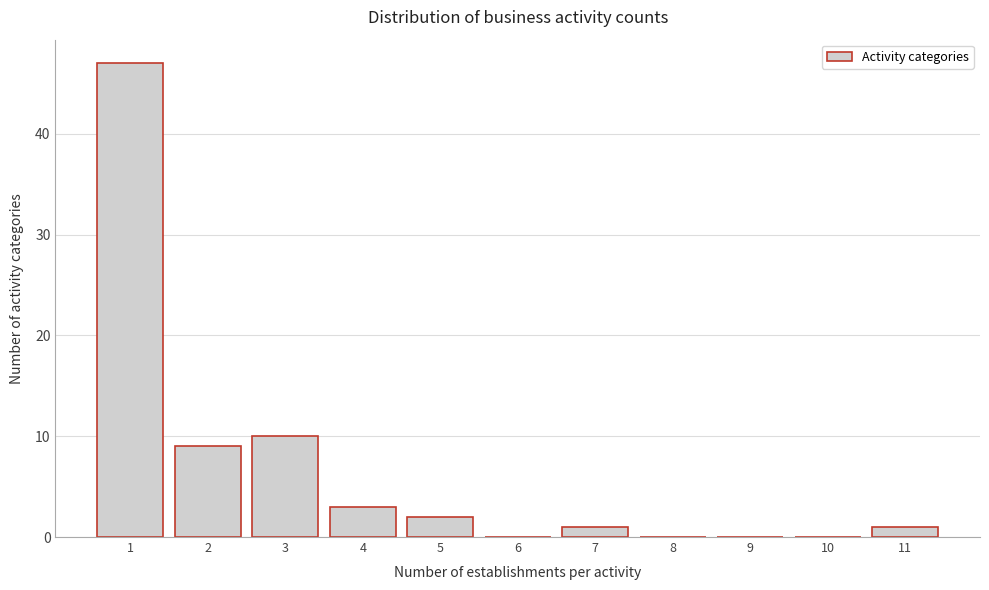

Over which range of the x-axis is the bar tallest?

0.5 to 1.5